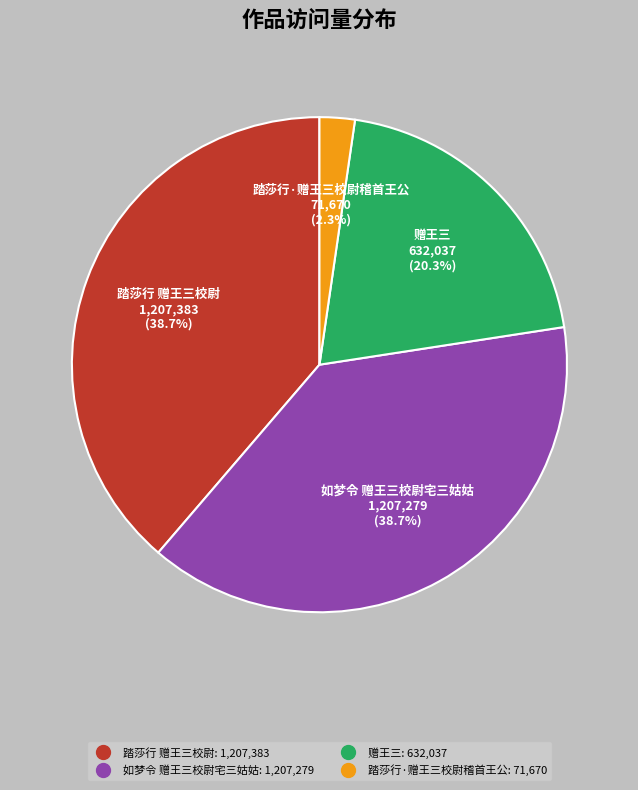

Between 踏莎行 赠王三校尉 and 赠王三, which is larger?

踏莎行 赠王三校尉